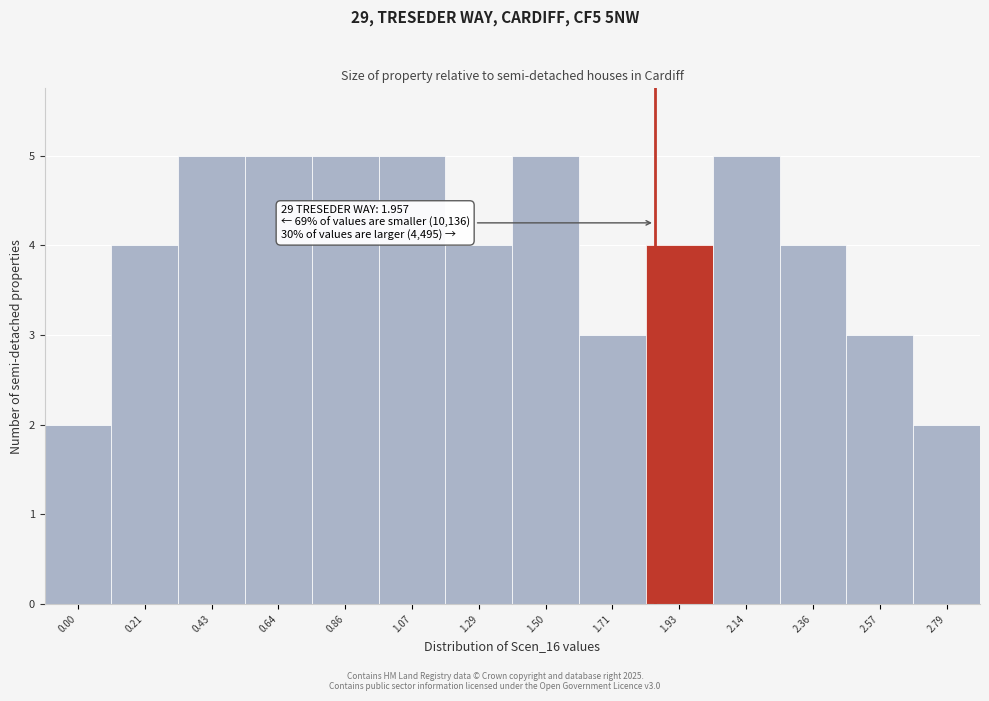

Reading right to left, transcribe all the data shown in this chart.

2.79=2	2.57=3	2.36=4	2.14=5	1.93=4	1.71=3	1.50=5	1.29=4	1.07=5	0.86=5	0.64=5	0.43=5	0.21=4	0.00=2